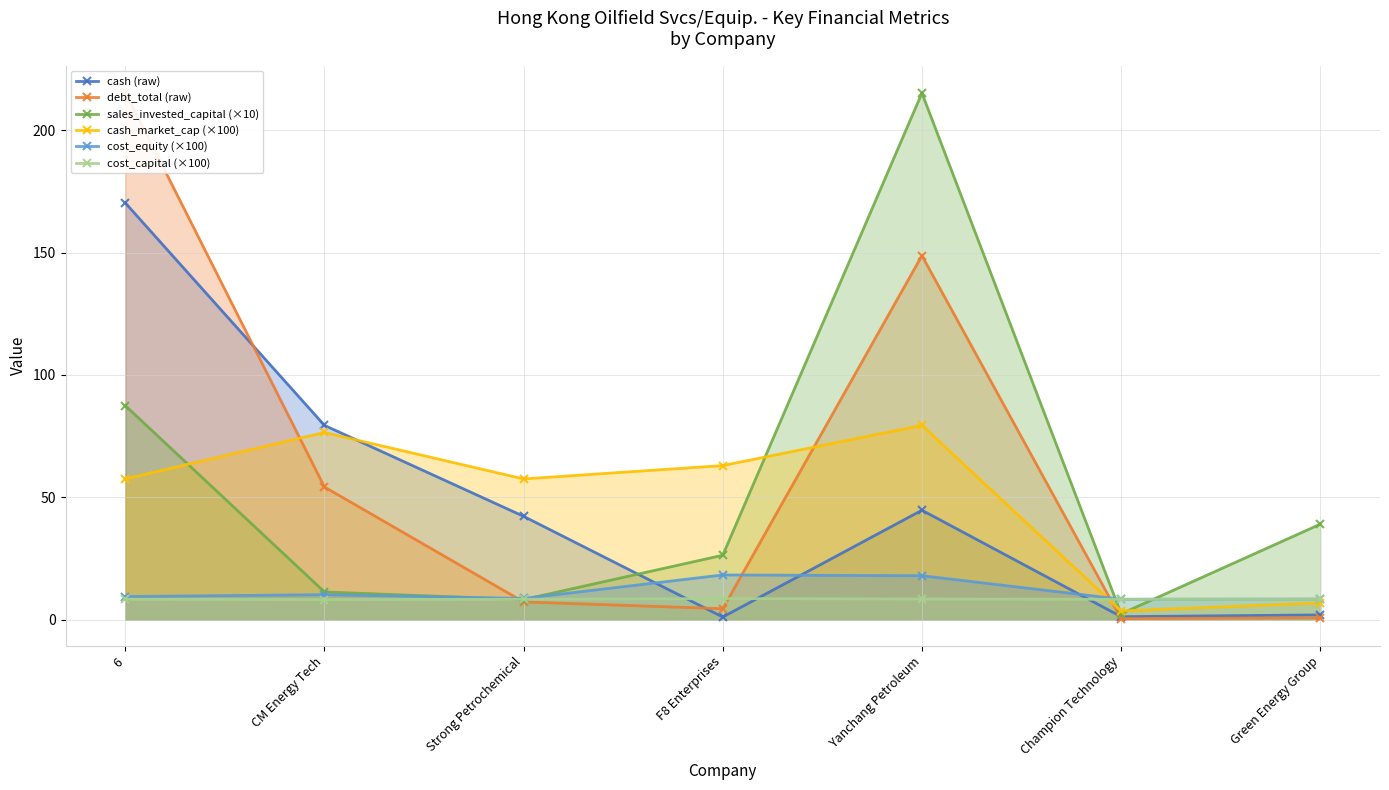

True or false: cash_market_cap (×100) has a value of 57.5 at 6.

True